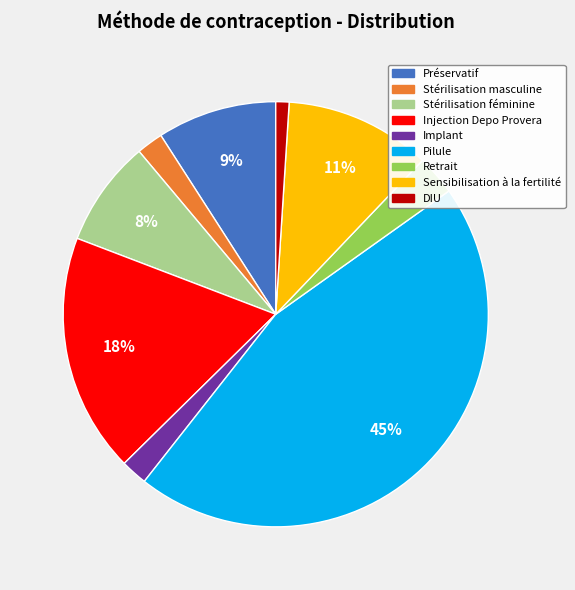

To the nearest percent, what portion does Stérilisation féminine represent?

8%